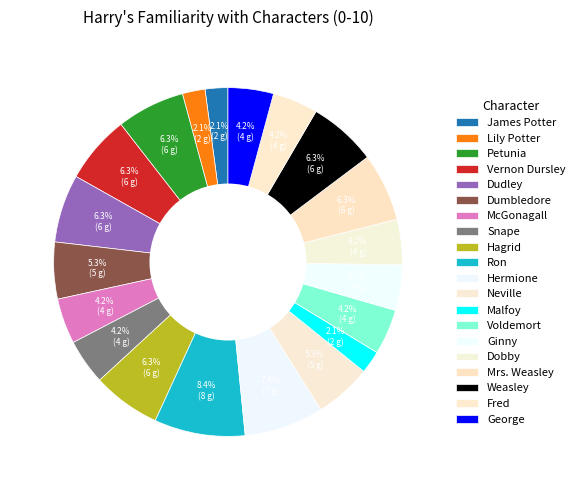

To the nearest percent, what percentage of the pie is Mrs. Weasley?

6%